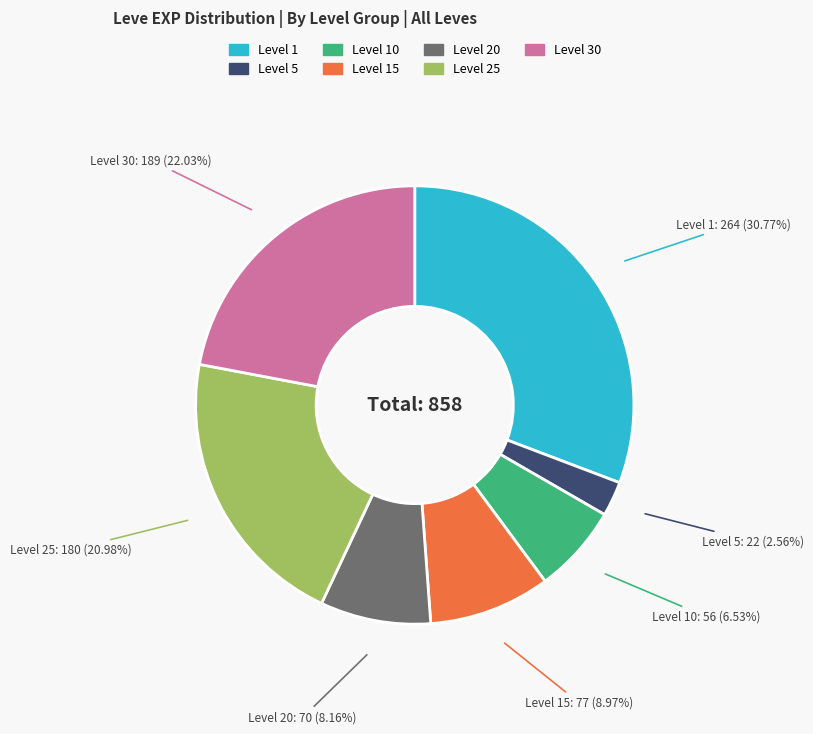

Is there a majority slice in this chart?

No